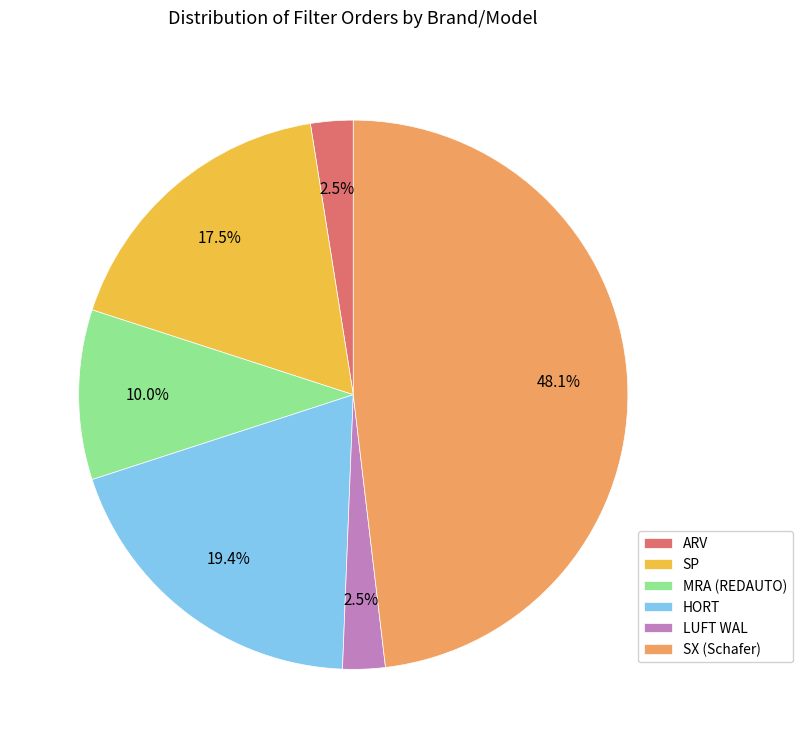

What portion of the pie excludes HORT?

80.6%